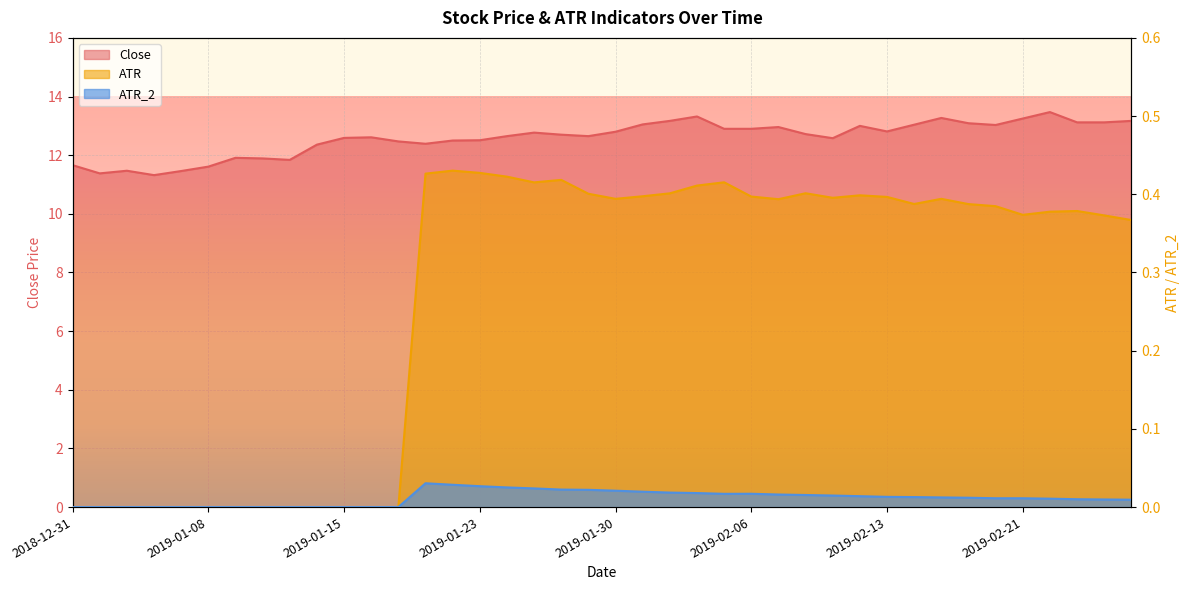

What are all the series names shown in the legend?

Close, ATR, ATR_2